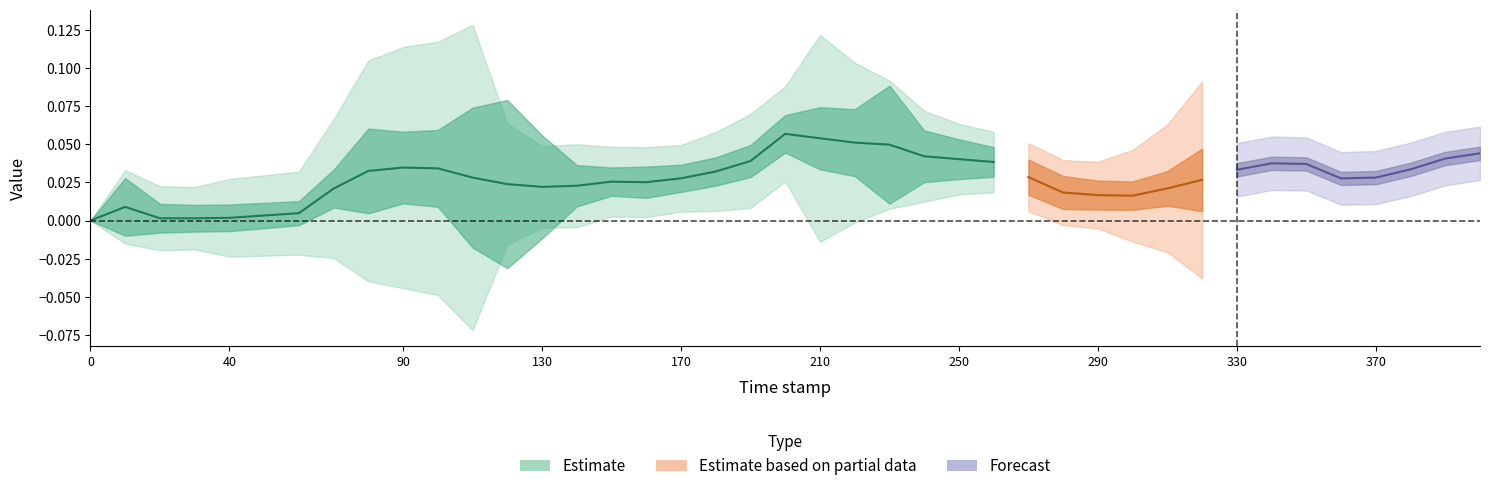

Does the chart display data point markers on the line(s)?

No